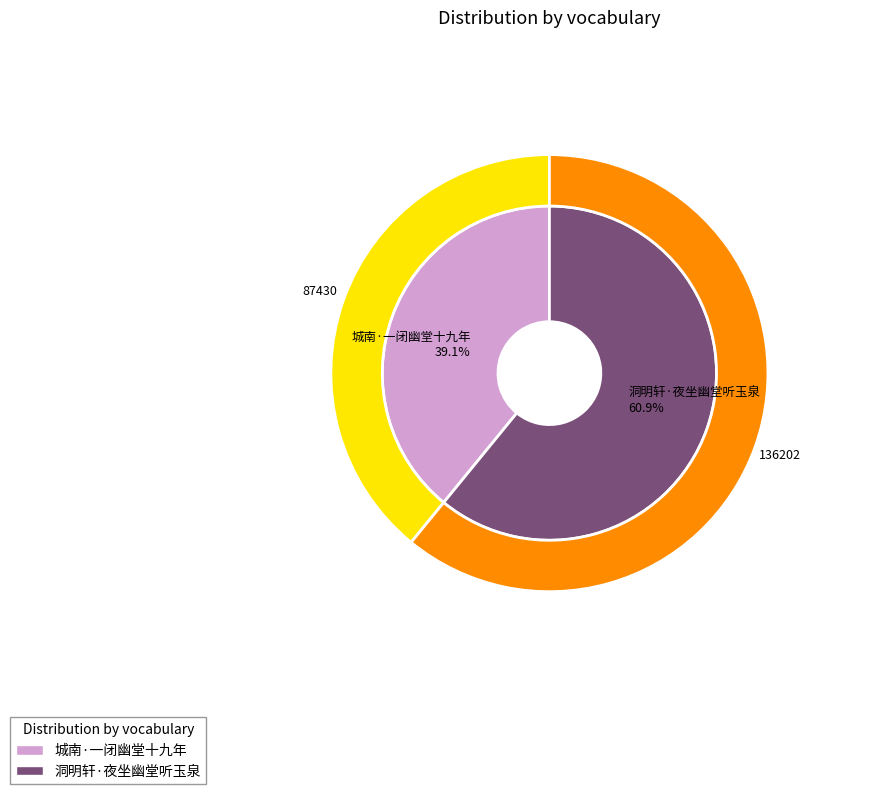

Approximately how many times larger is the value at 洞明轩·夜坐幽堂听玉泉 compared to 城南·一闭幽堂十九年?

1.6